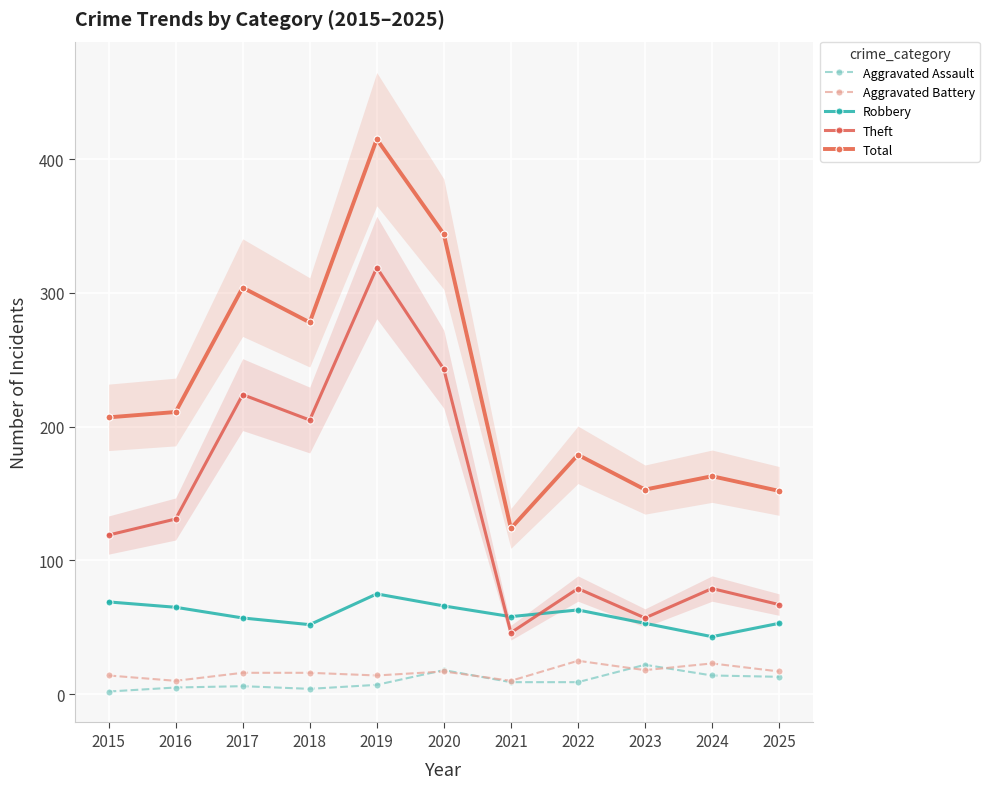

True or false: Total has a value of 153 at 2023.

True